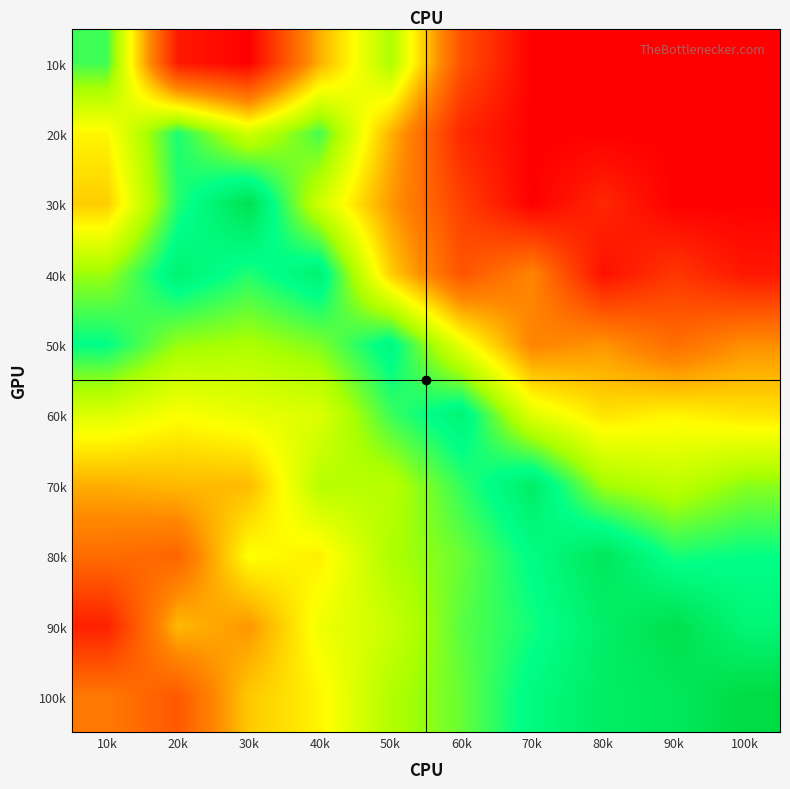

Rank the categories by 40k value from lowest to highest.

80k, 100k, 90k, 60k, 70k, 50k, 10k, 30k, 20k, 40k